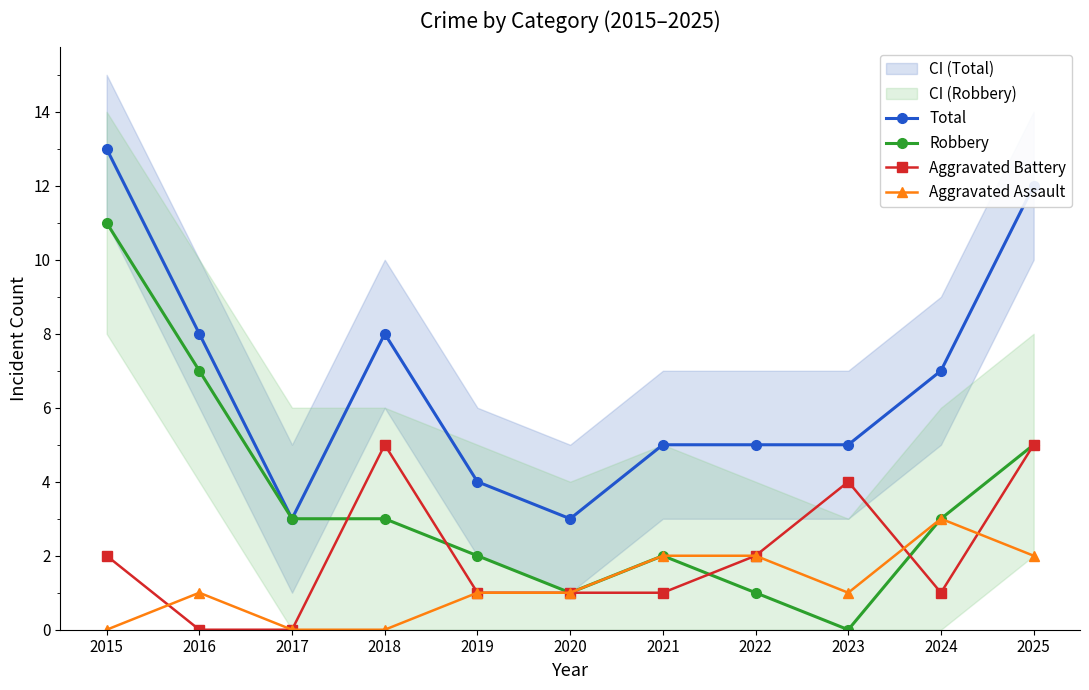

List the labels in order of Total value, largest first.

2015, 2025, 2016, 2018, 2024, 2021, 2022, 2023, 2019, 2017, 2020